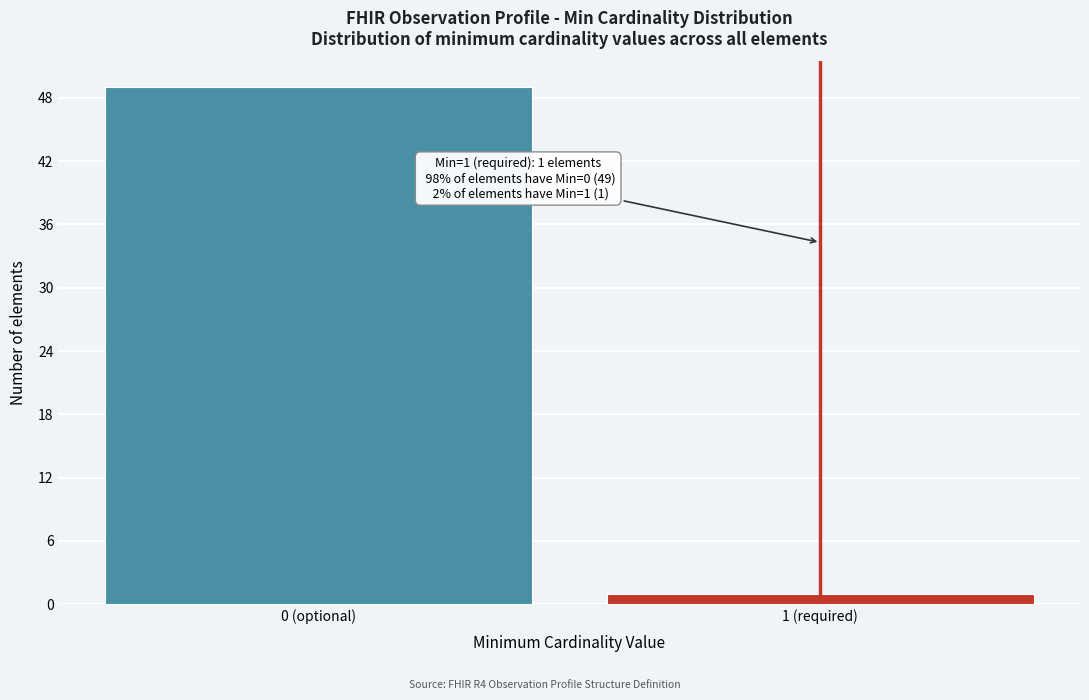

Reading right to left, transcribe all the data shown in this chart.

1	49